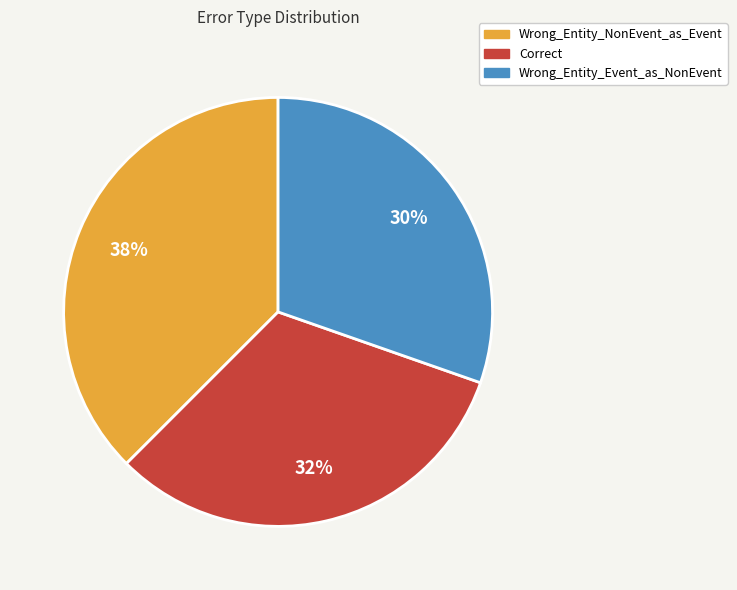

What percentage is the Correct slice, to the nearest percent?

32%